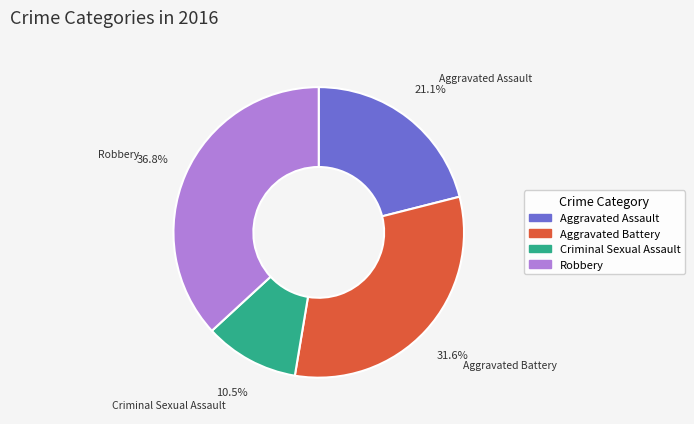

What is the ratio of the value at Aggravated Assault to the value at Robbery?

0.6